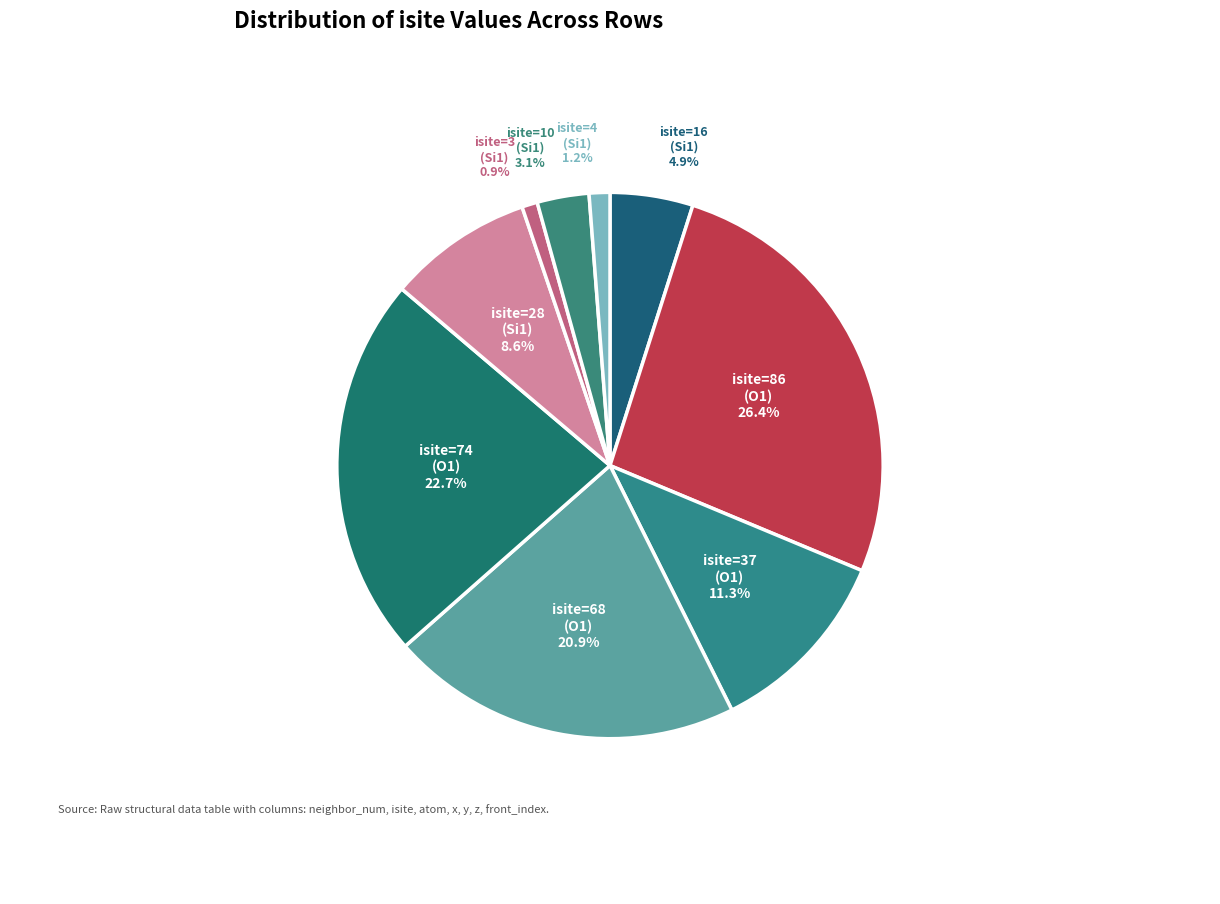

How many slices are in this pie chart?

9